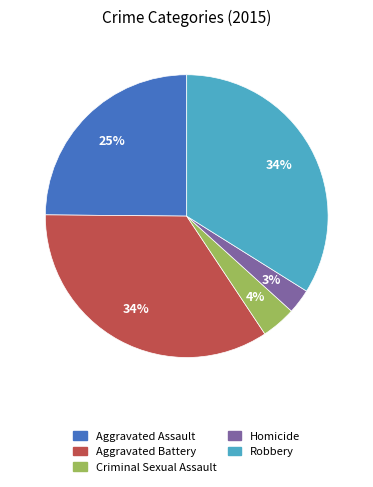

To the nearest percent, what percentage of the pie is Aggravated Assault?

25%